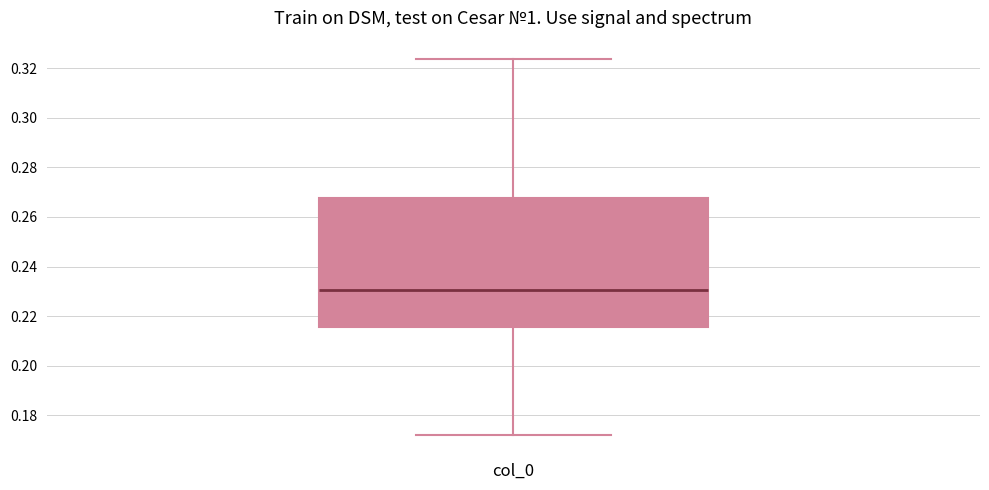

Read this box plot against the y-axis: the position of the median line, the range covered by the box, and the ends of both whiskers. The values are not printed on the chart, so give them approximately, as read against the axis.

median 0.230, box 0.216 to 0.268, whiskers 0.172 to 0.324